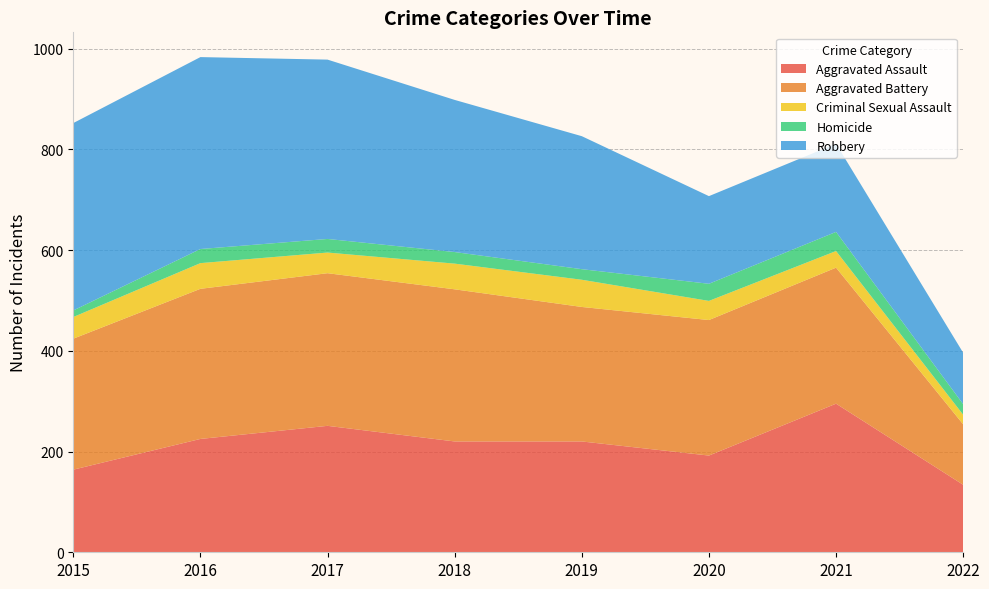

Reading right to left, transcribe all the data shown in this chart.

Aggravated Assault: 134	295	192	220	220	251	225	164
Aggravated Battery: 120	270	269	267	302	303	298	260
Criminal Sexual Assault: 19	33	38	54	51	41	51	43
Homicide: 21	38	34	21	23	27	28	13
Robbery: 102	175	174	264	302	356	381	372